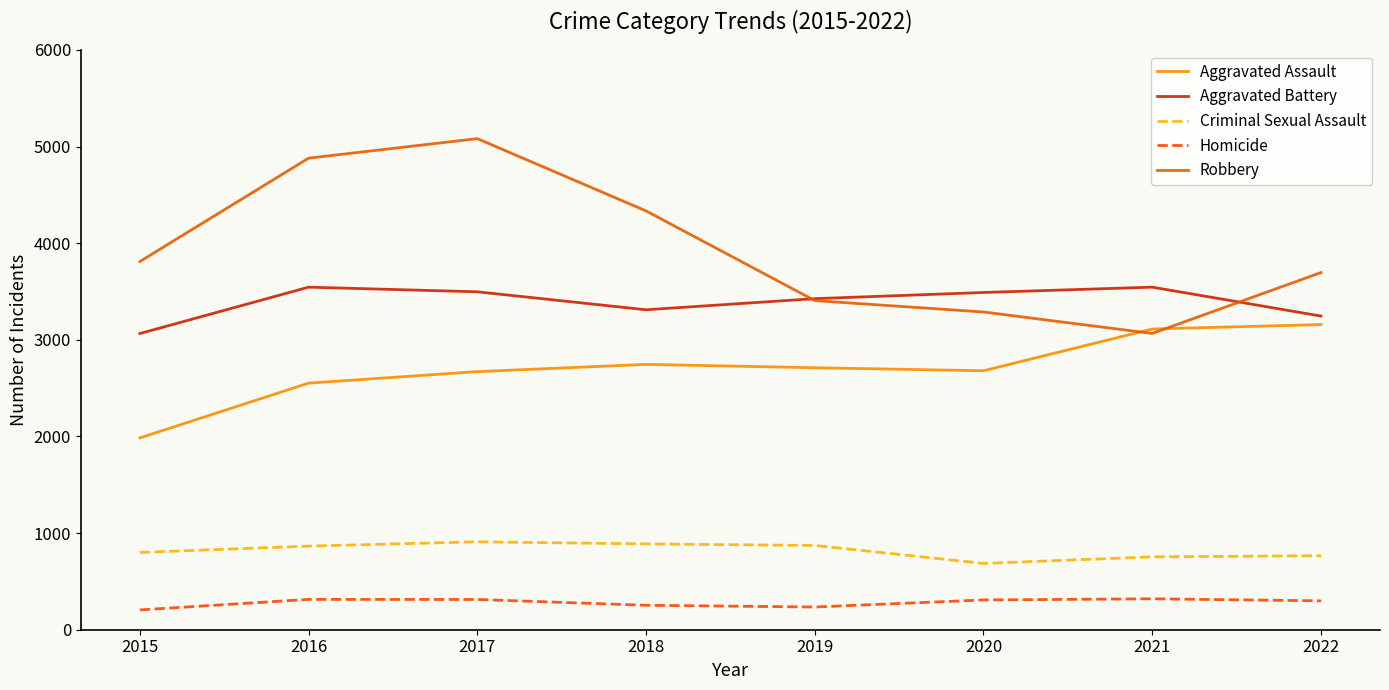

What is the difference between the Aggravated Assault values at 2022 and 2017?

487